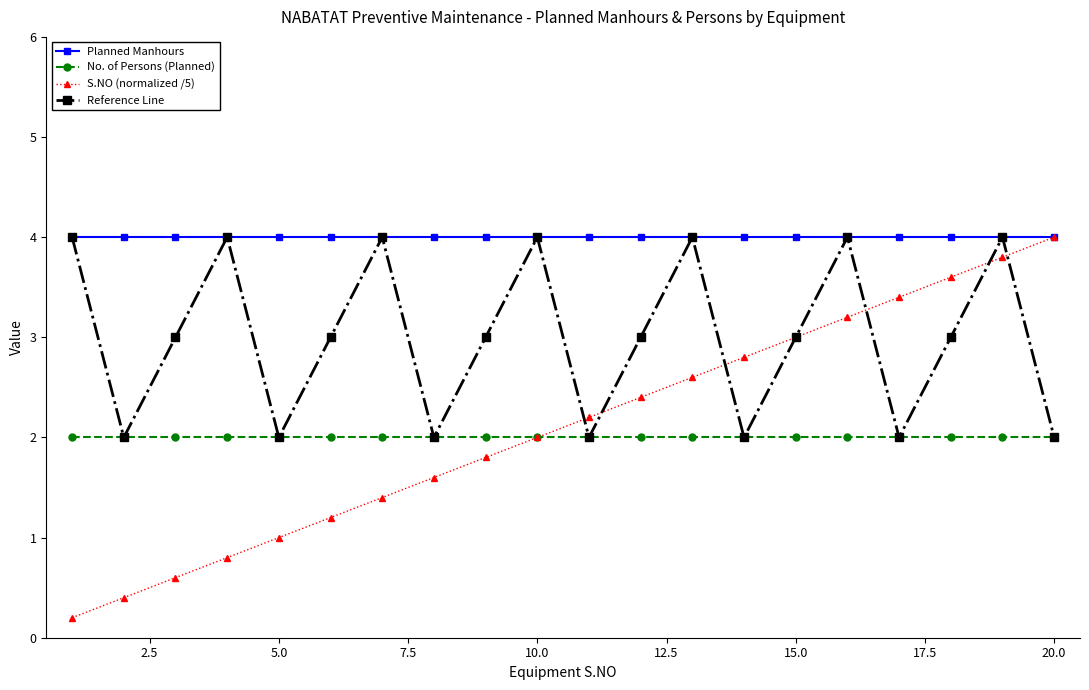

After their last crossing, which series has the higher values: Reference Line or S.NO (normalized /5)?

S.NO (normalized /5)